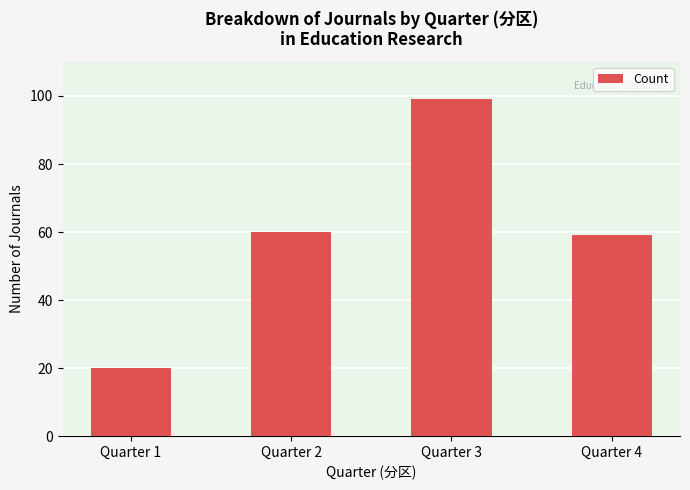

What is the ratio of the value at Quarter 4 to the value at Quarter 2?

1.0